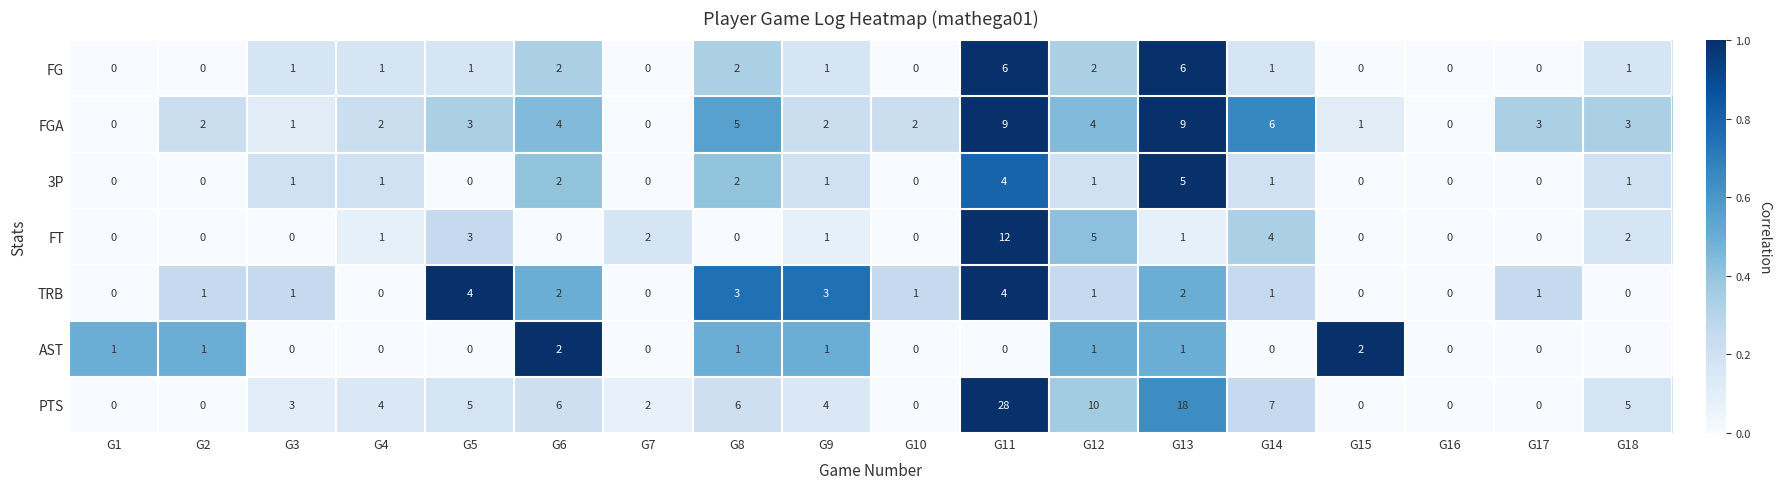

Is it true that FGA equals 0 at G1?

True